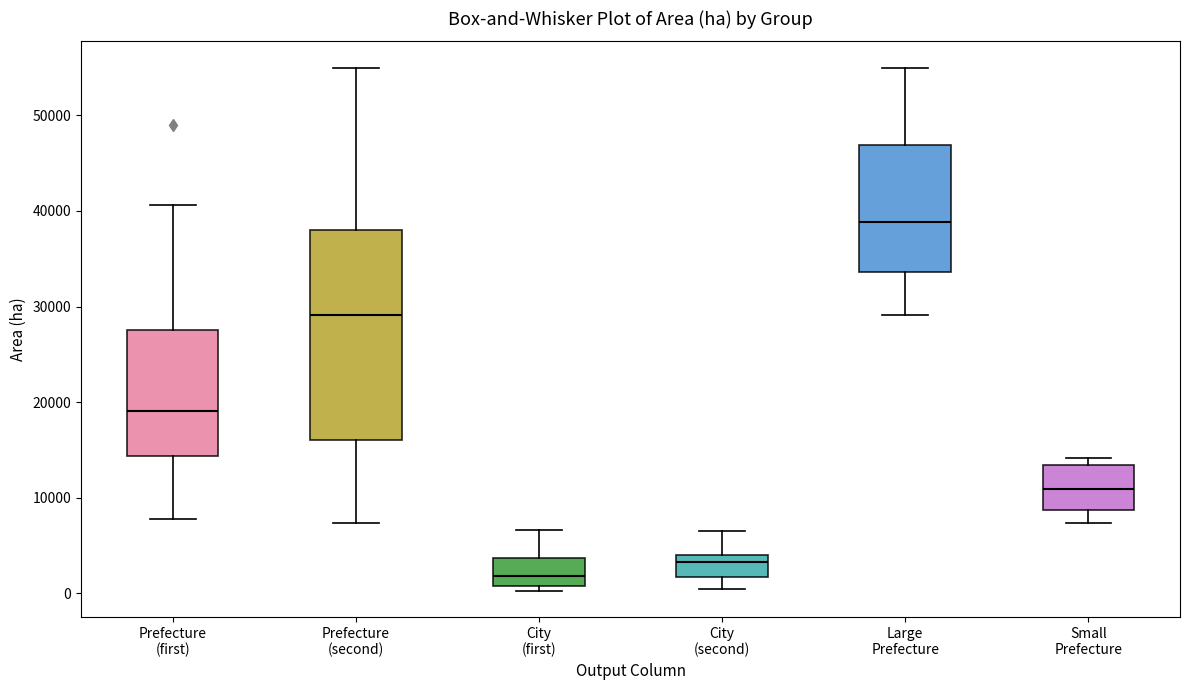

Which box is the tallest, from its lower edge to its upper edge?

Prefecture (second)